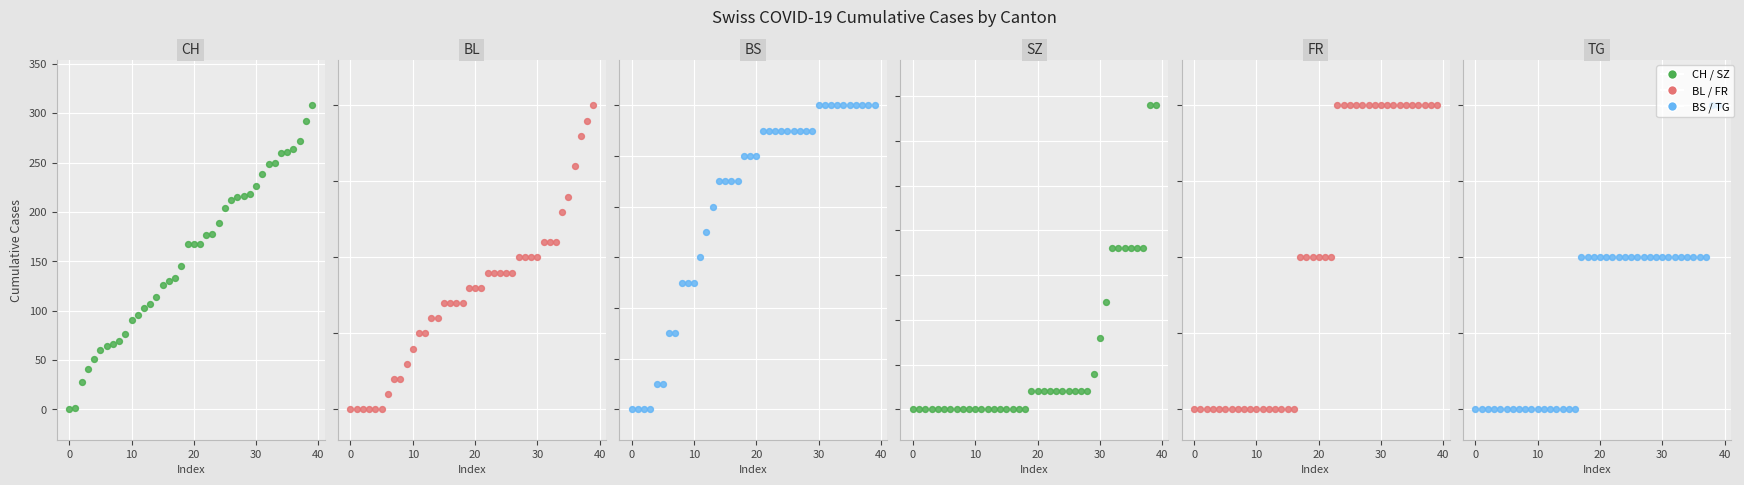

Which series contains the highest Y value?

CH